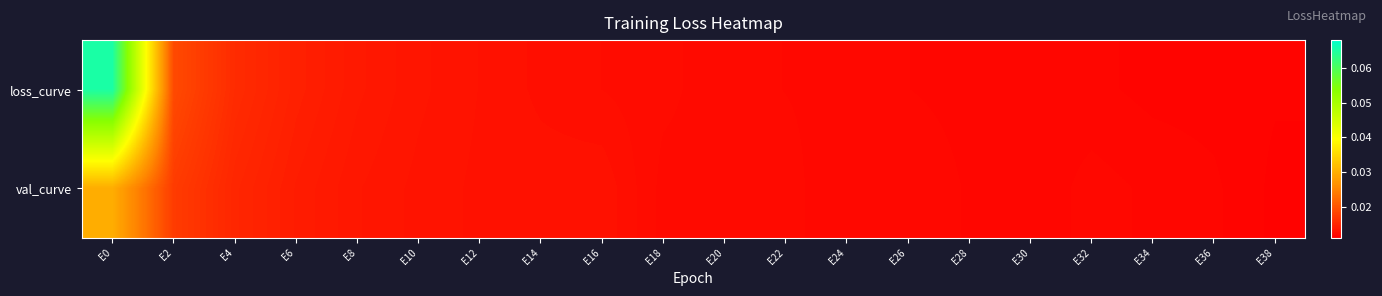

At which category does the chart reach its peak across all series?

E0